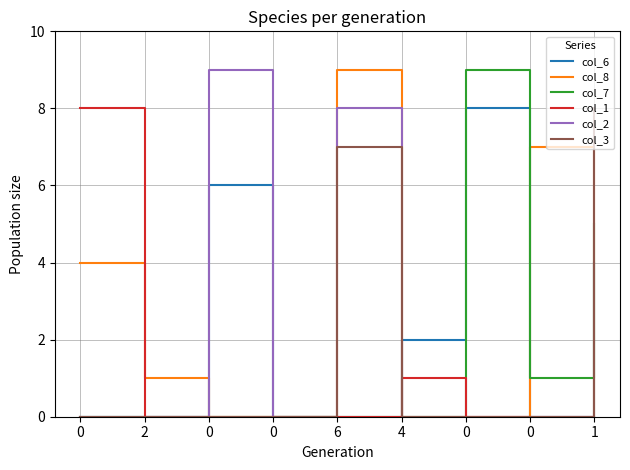

What are all the series names shown in the legend?

col_6, col_8, col_7, col_1, col_2, col_3